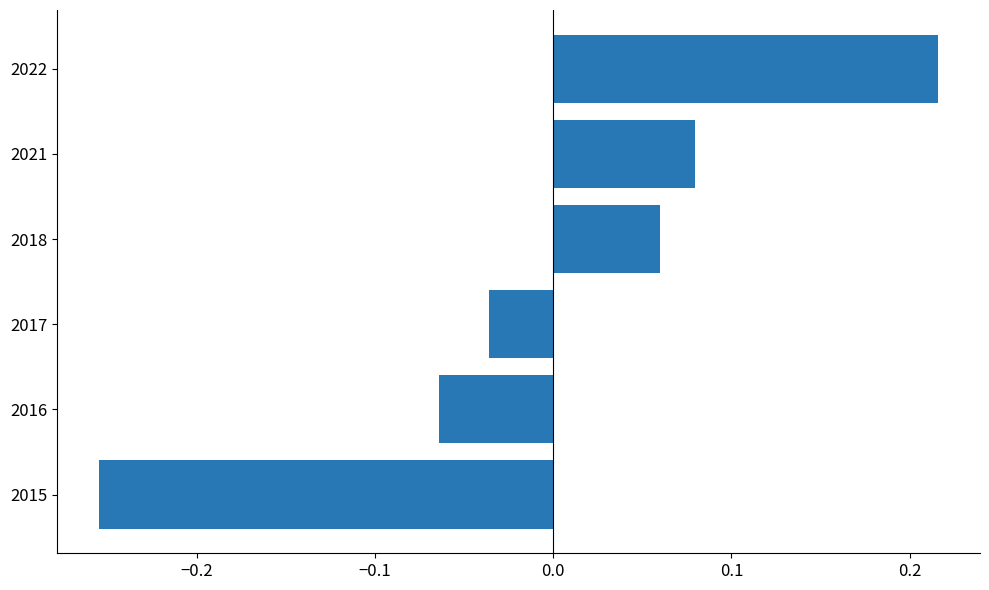

Rank the categories by value from lowest to highest.

2015, 2016, 2017, 2018, 2021, 2022